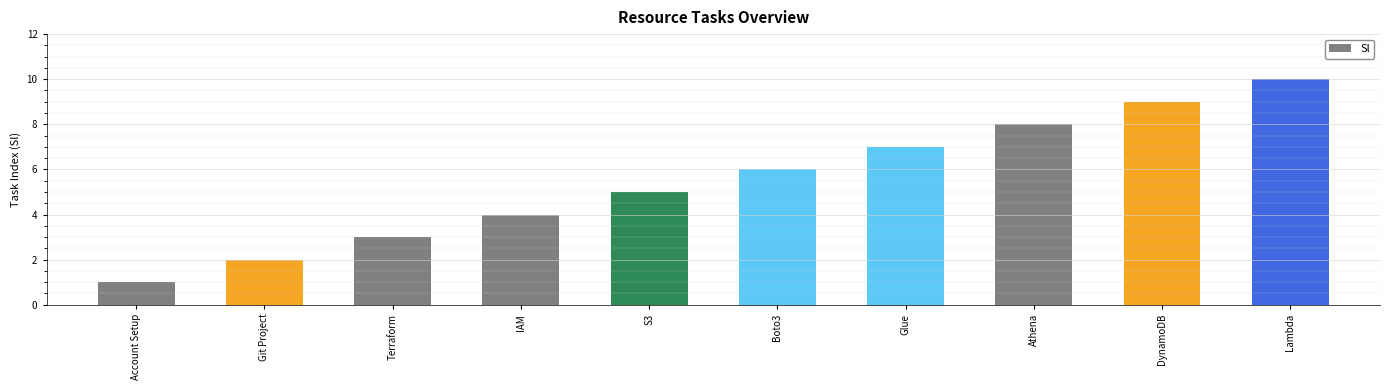

What is the label of the 5th bar from the left?

S3